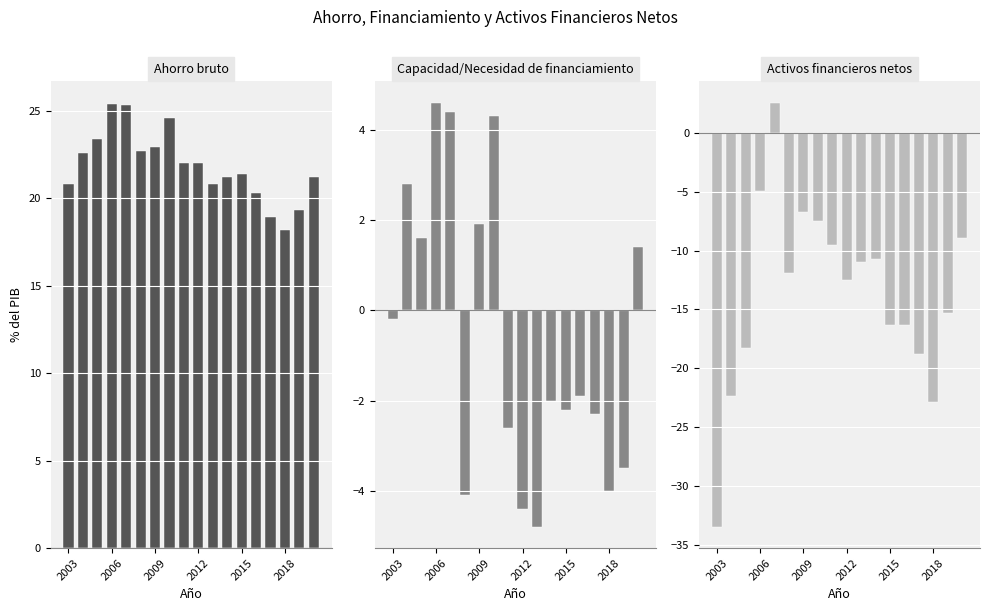

How many negative values does the Capacidad/Necesidad de financiamiento series have?

11